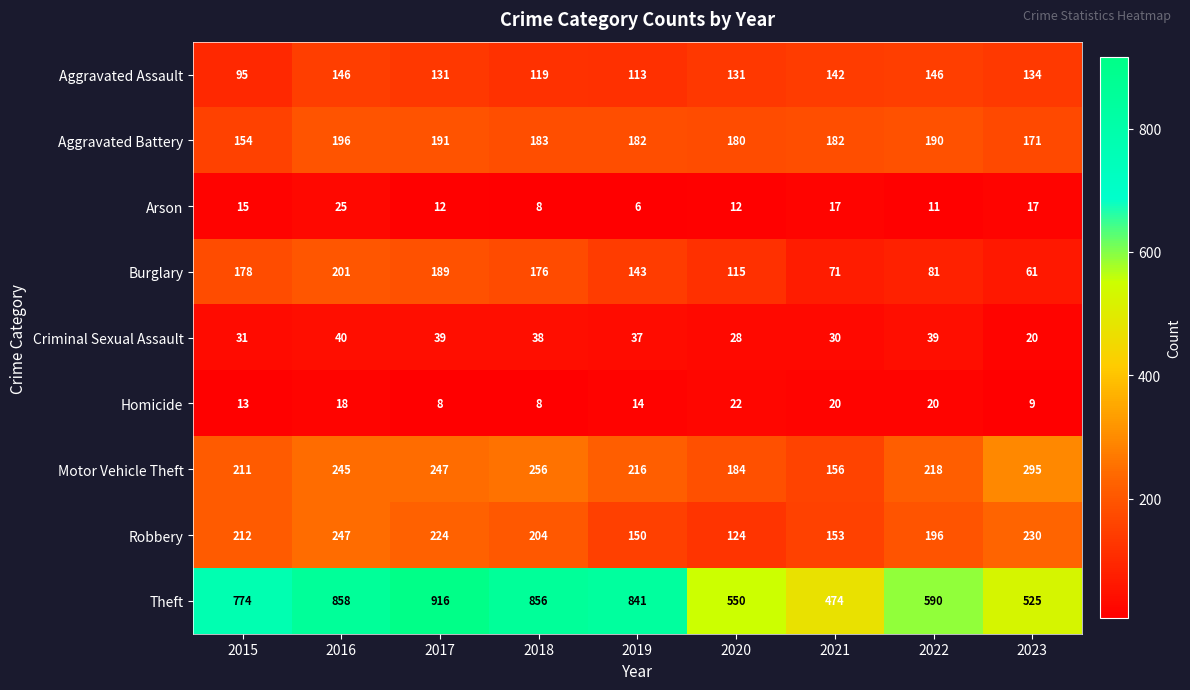

What is the greatest value displayed?

916